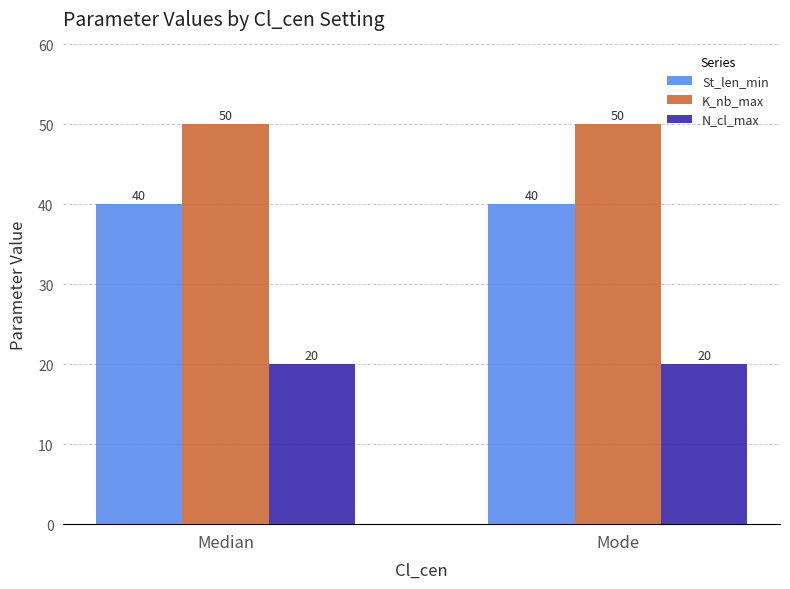

Reading right to left, what are all the values shown in this chart?

St_len_min: 40	40
K_nb_max: 50	50
N_cl_max: 20	20